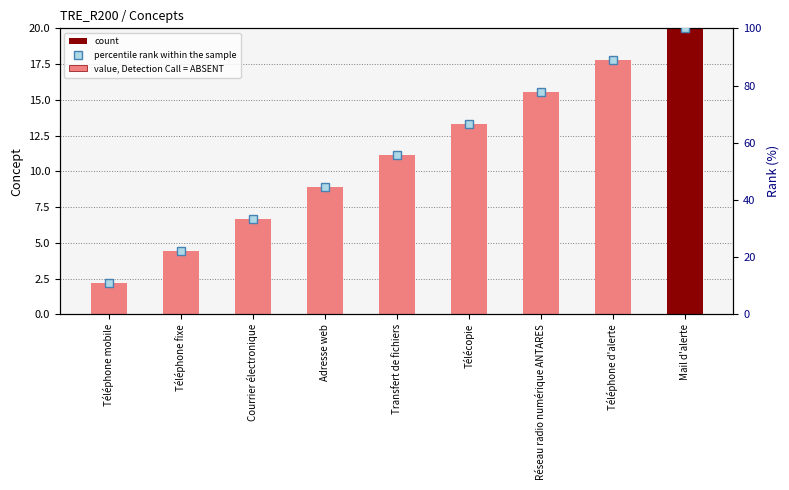

What position from the right is Téléphone d'alerte?

2